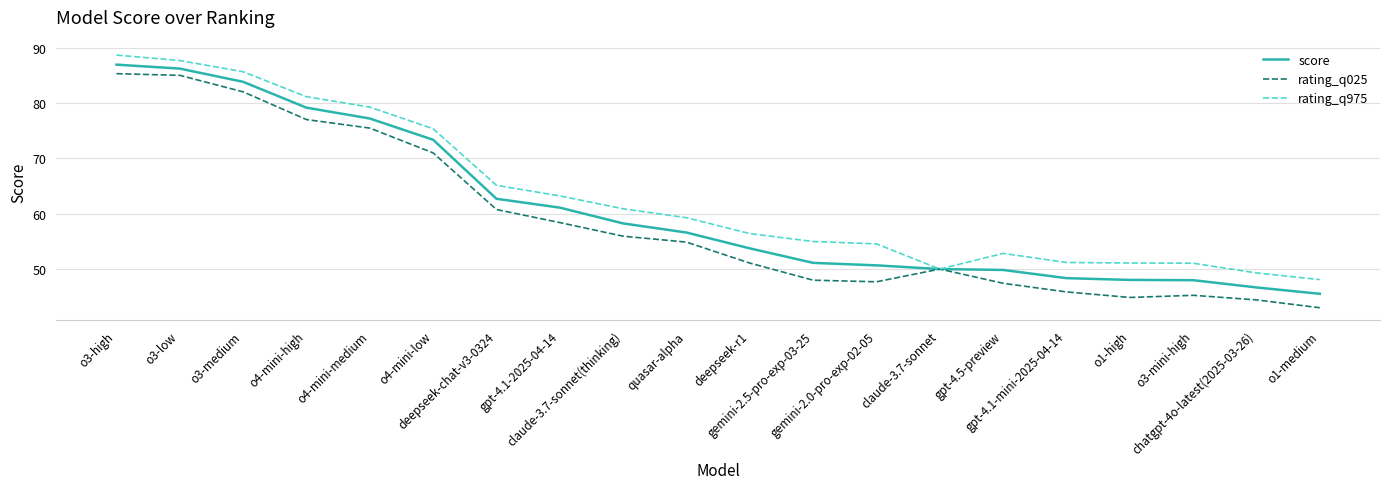

Where is rating_q975 nearest to the value 68?

deepseek-chat-v3-0324